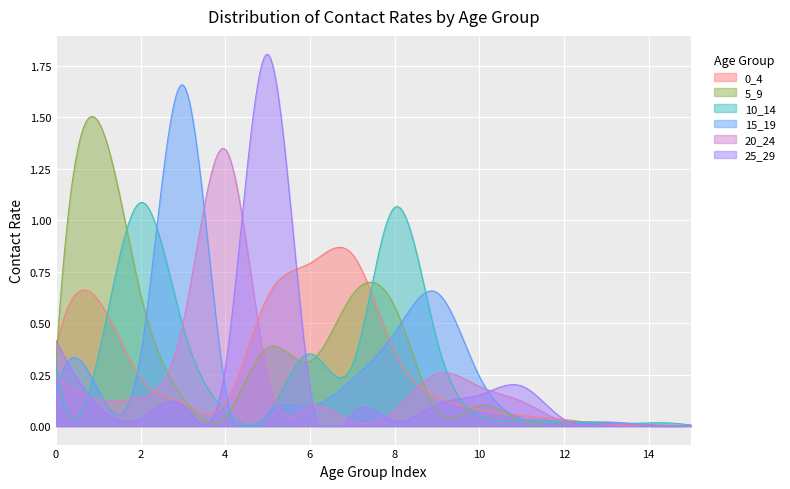

Where do 15_19 and 0_4 first cross each other?

1 and 2